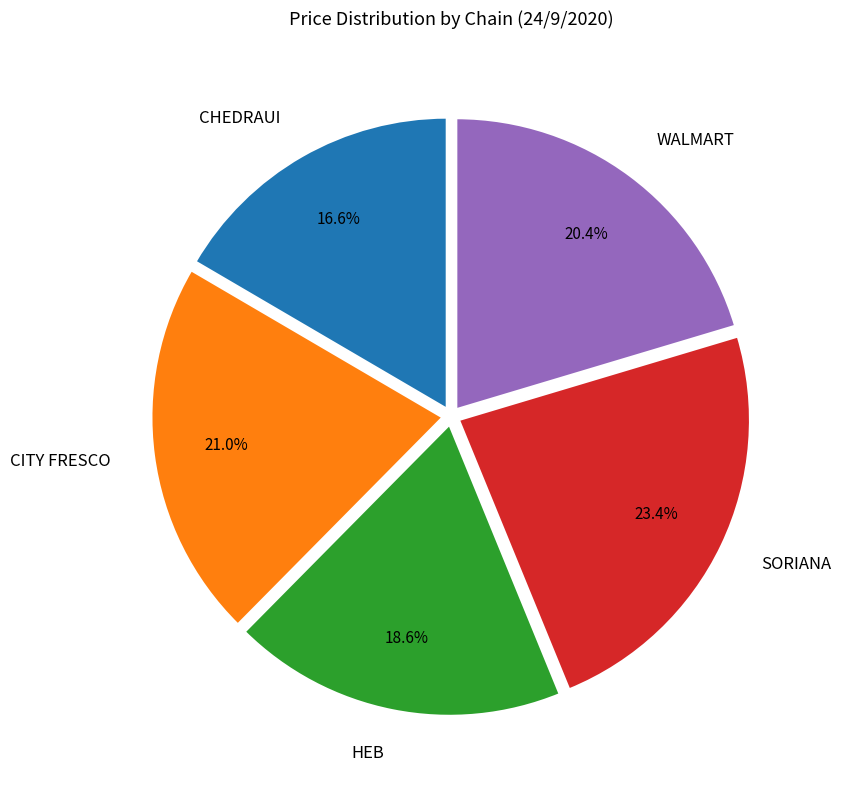

To the nearest percent, what percentage of the pie is HEB?

19%